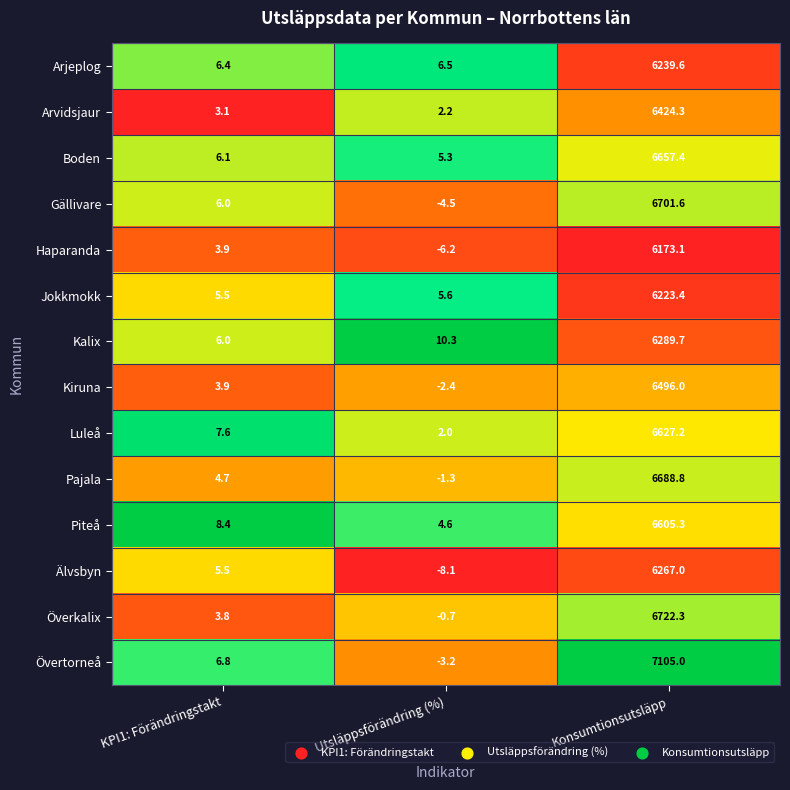

What is the spread (max minus min) of values at Utsläppsförändring (%)?

18.4